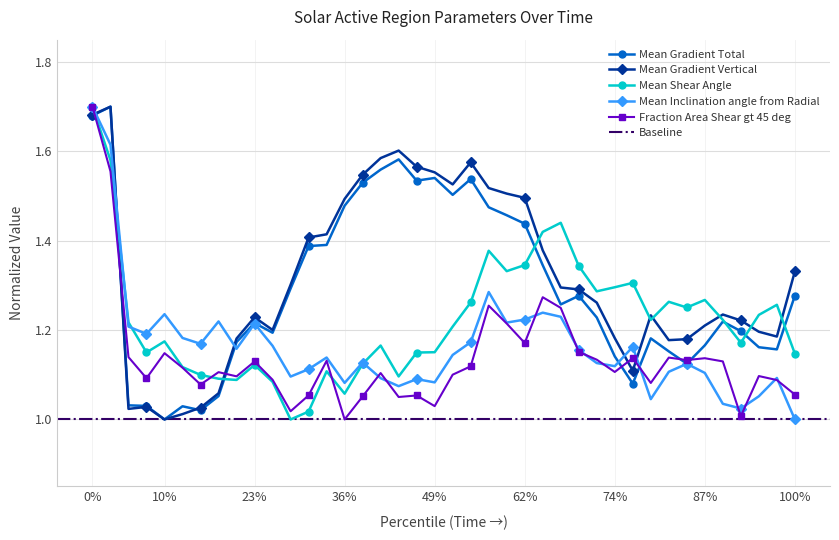

Count the number of categories in the chart.

40